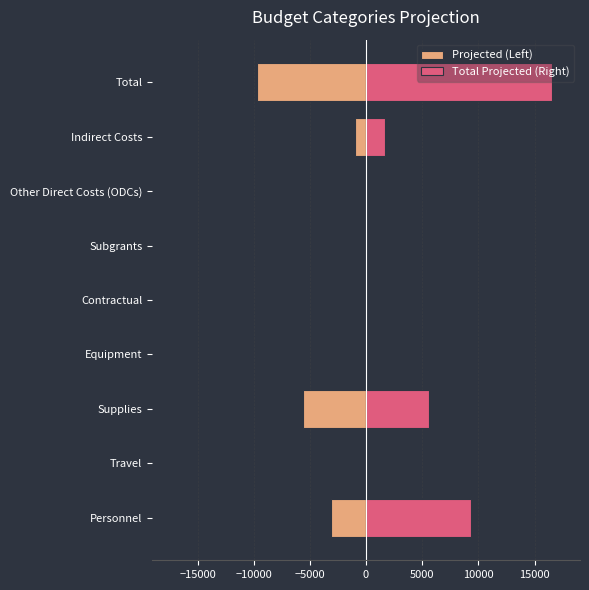

What are all the series names shown in the legend?

Projected (Left), Total Projected (Right)